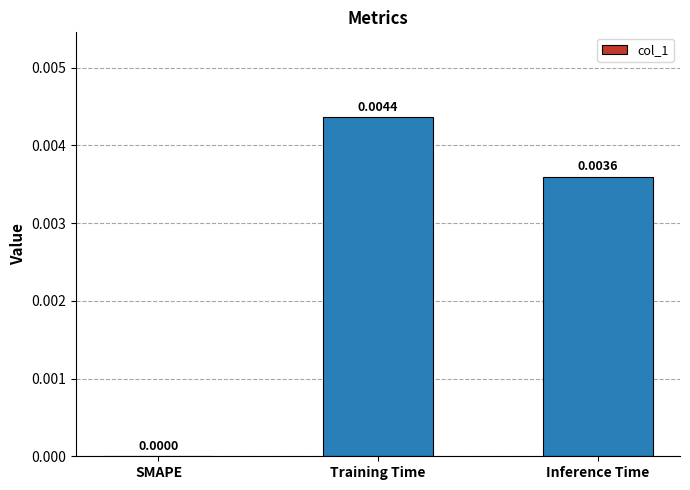

Are the bars horizontal?

No